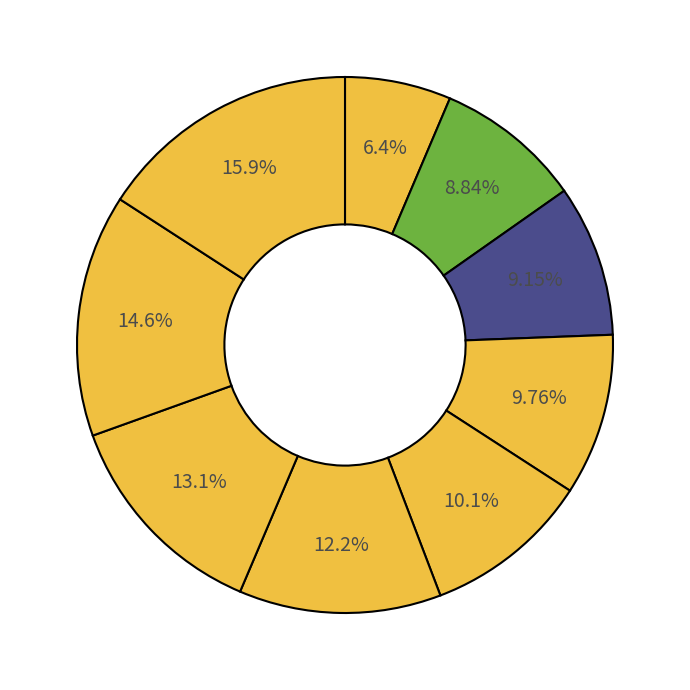

Which category has the smallest portion of the pie?

101-Start